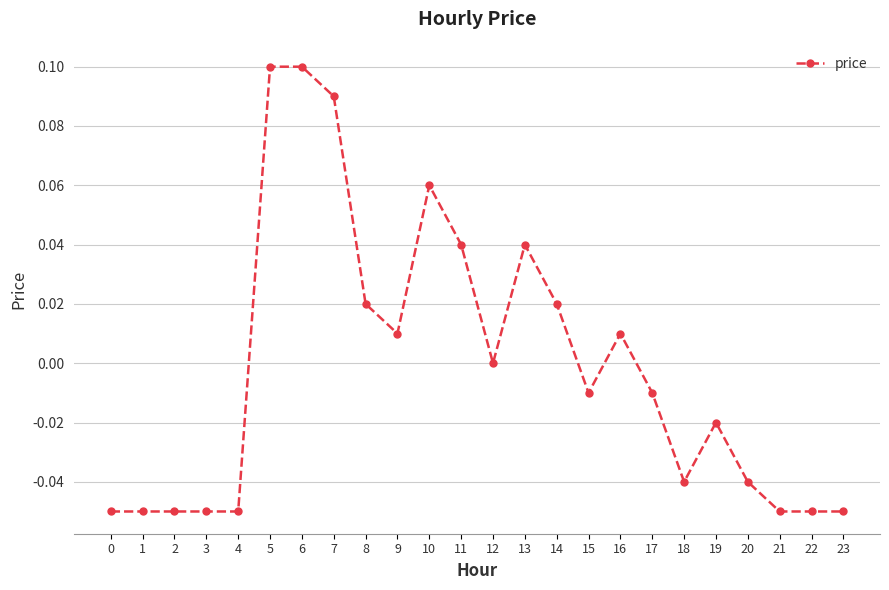

Between 1 and 11, which is larger?

11